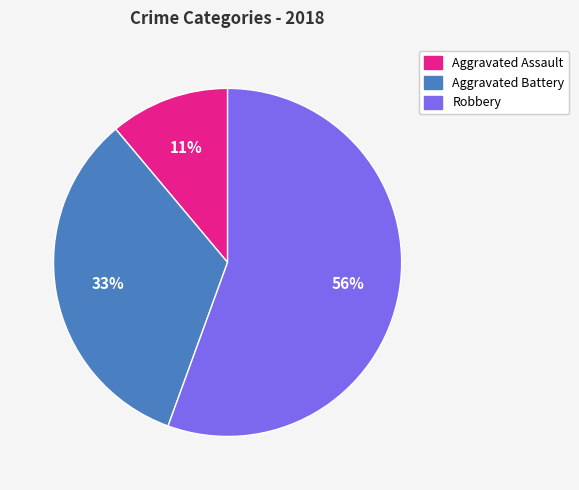

What percentage is the Aggravated Assault slice, to the nearest percent?

11%